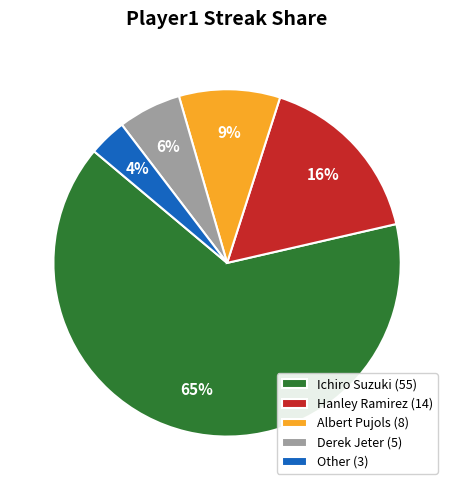

To the nearest percent, what is the average slice percentage?

20%